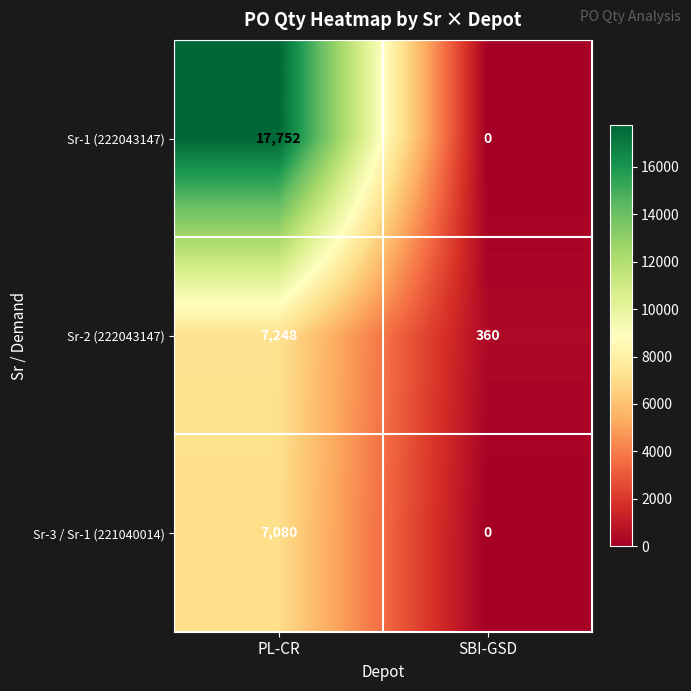

Reading left to right, extract all data points from this chart.

Sr-1 (222043147): 17752	0
Sr-2 (222043147): 7248	360
Sr-3 / Sr-1 (221040014): 7080	0